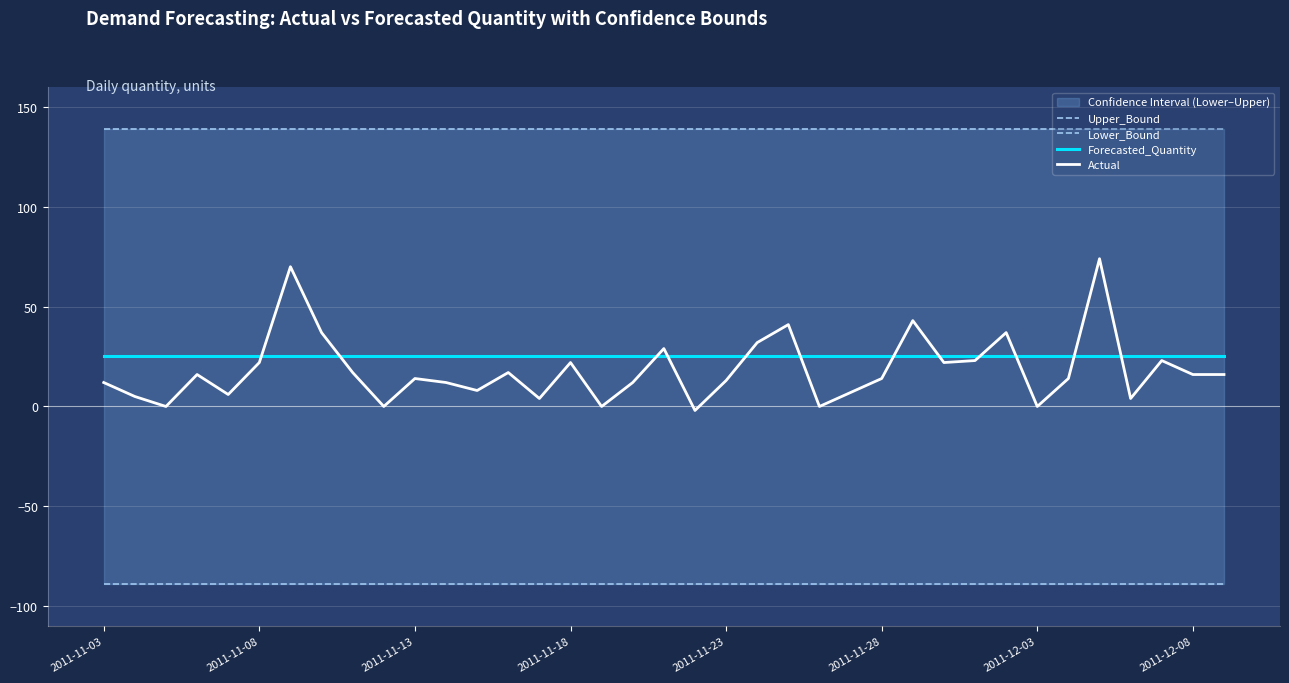

Reading right to left, extract all data points from this chart.

Upper_Bound: 139.0	139.0	139.0	139.0	139.0	139.0	139.0	139.0	139.0	139.0	139.0	139.0	139.0	139.0	139.0	139.0	139.0	139.0	139.0	139.0	139.0	139.0	139.0	139.0	139.0	139.0	139.0	139.0	139.0	139.0	139.0	139.0	139.0	139.0	139.0	139.0	139.0
Lower_Bound: -88.8	-88.8	-88.8	-88.8	-88.8	-88.8	-88.8	-88.8	-88.8	-88.8	-88.8	-88.8	-88.8	-88.8	-88.8	-88.8	-88.8	-88.8	-88.8	-88.8	-88.8	-88.8	-88.8	-88.8	-88.8	-88.8	-88.8	-88.8	-88.8	-88.8	-88.8	-88.8	-88.8	-88.8	-88.8	-88.8	-88.8
Forecasted_Quantity: 25.1	25.1	25.1	25.1	25.1	25.1	25.1	25.1	25.1	25.1	25.1	25.1	25.1	25.1	25.1	25.1	25.1	25.1	25.1	25.1	25.1	25.1	25.1	25.1	25.1	25.1	25.1	25.1	25.1	25.1	25.1	25.1	25.1	25.1	25.1	25.1	25.1
Actual: 16.0	16.0	23.0	4.0	74.0	14.0	0.0	37.0	23.0	22.0	43.0	14.0	7.0	0.0	41.0	32.0	13.0	-2.0	29.0	12.0	0.0	22.0	4.0	17.0	8.0	12.0	14.0	0.0	17.0	37.0	70.0	22.0	6.0	16.0	0.0	5.0	12.0